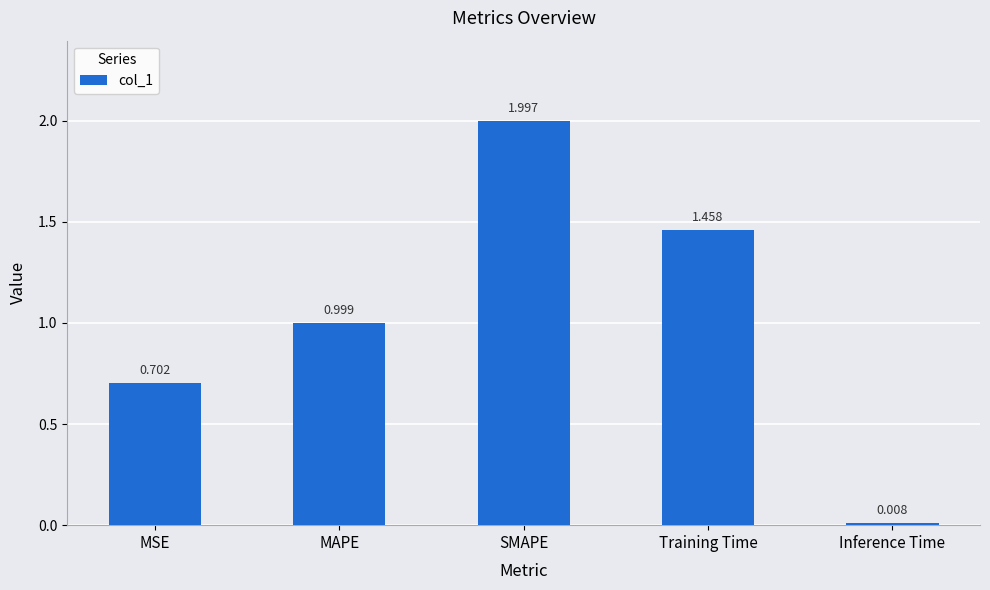

Rank the categories by value from highest to lowest.

SMAPE, Training Time, MAPE, MSE, Inference Time